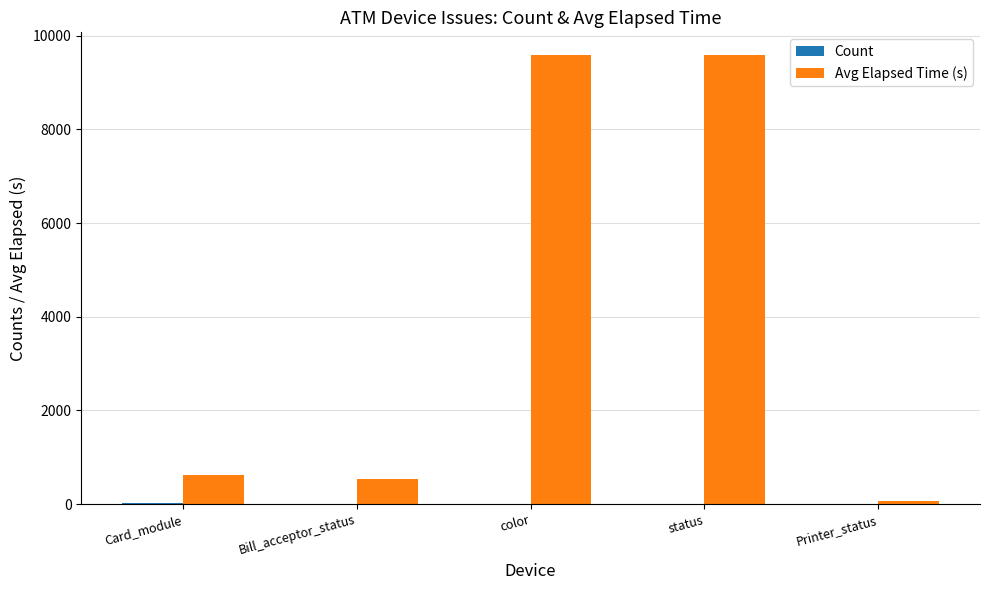

What is the sum of all Avg Elapsed Time (s) values?

20398